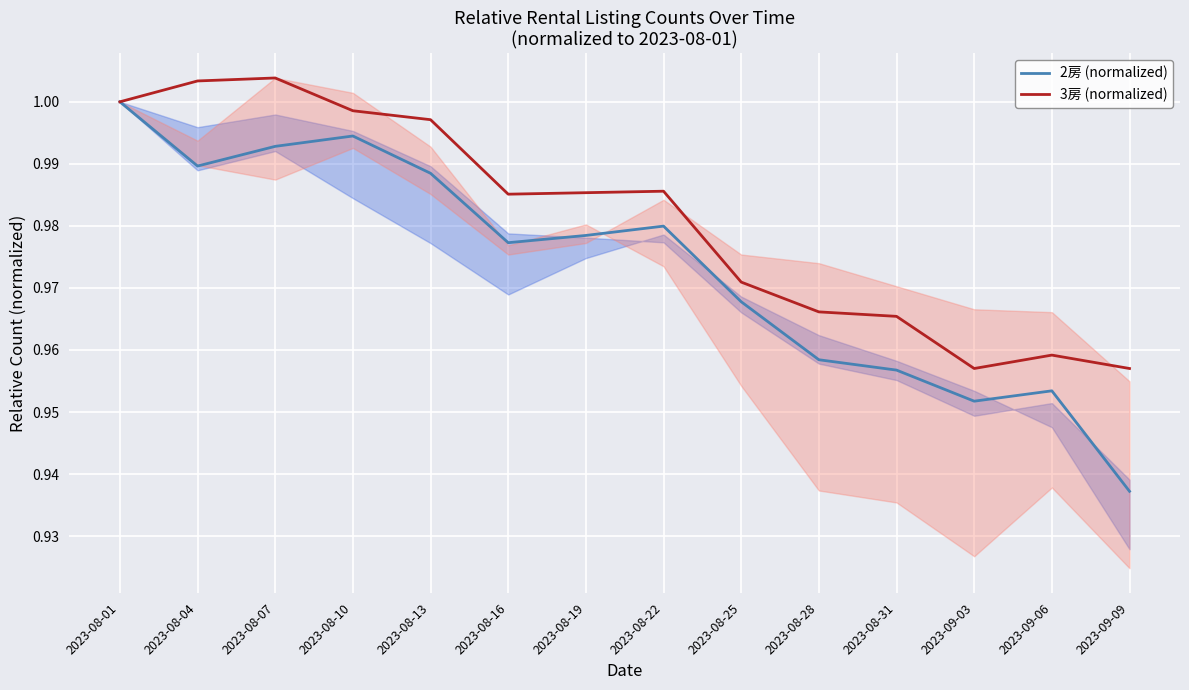

Rank the series by their maximum value, from highest to lowest.

3房 (normalized), 2房 (normalized)